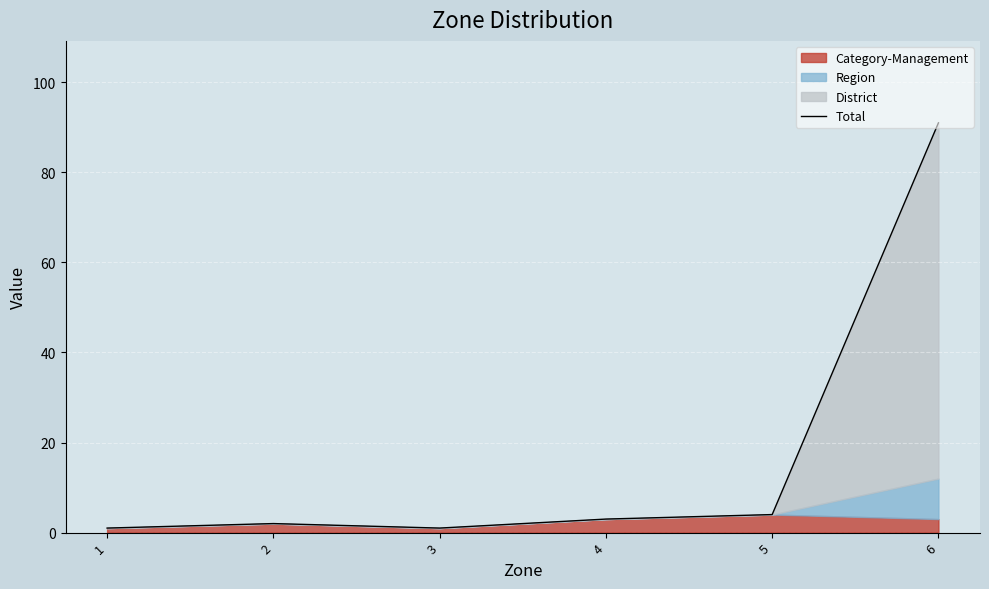

What is the sum of all values?

102